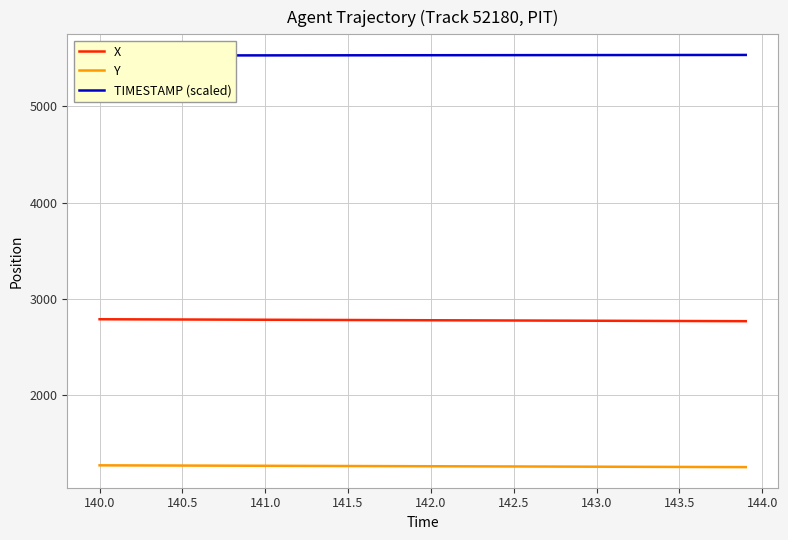

True or false: Y has more than 0 interior local peaks.

False